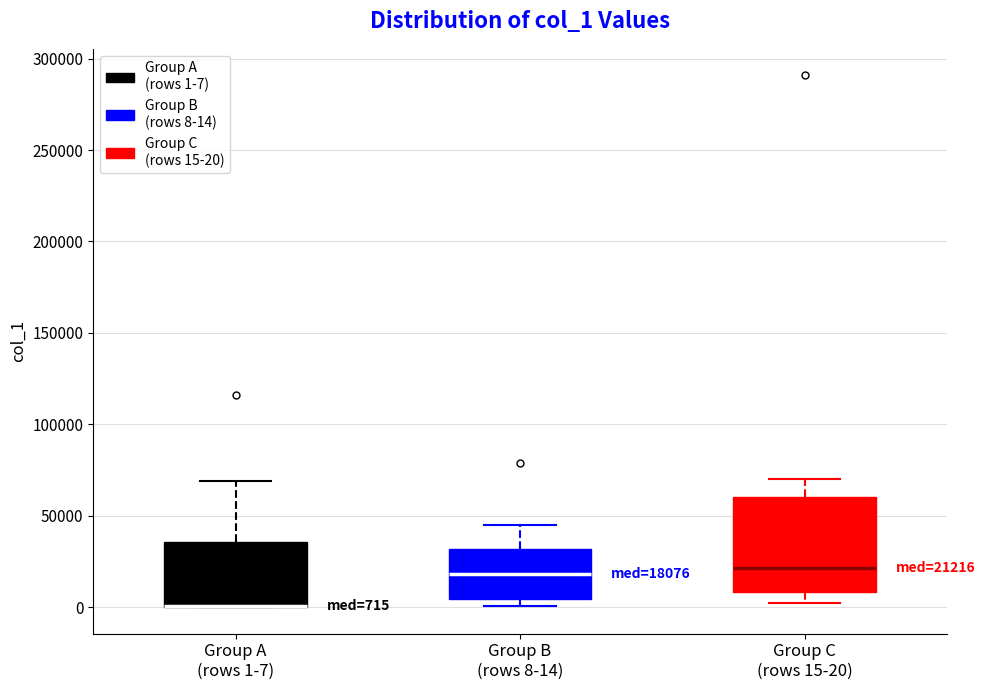

Comparing the boxes themselves (not the whiskers), which one is the tallest?

Group C (rows 15-20)